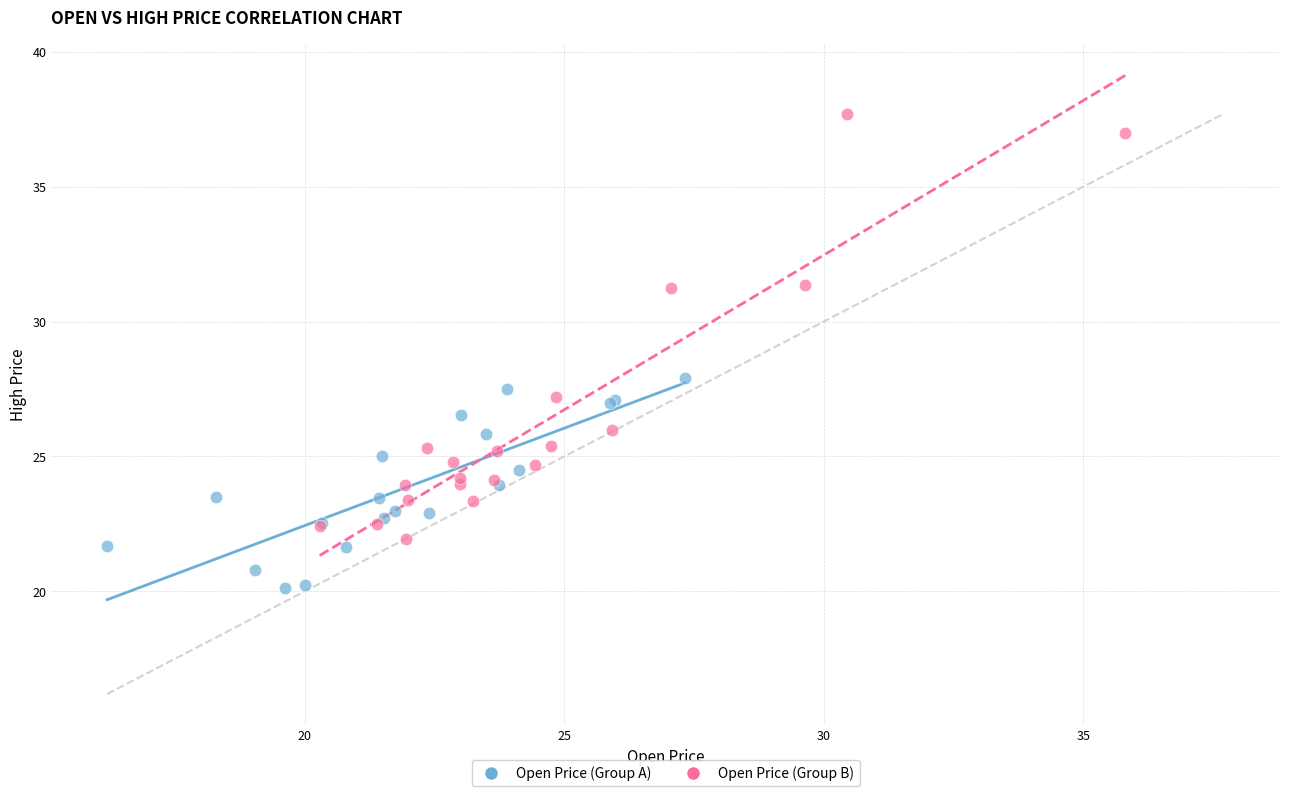

Which series reaches the minimum Y coordinate?

Open Price (Group A)